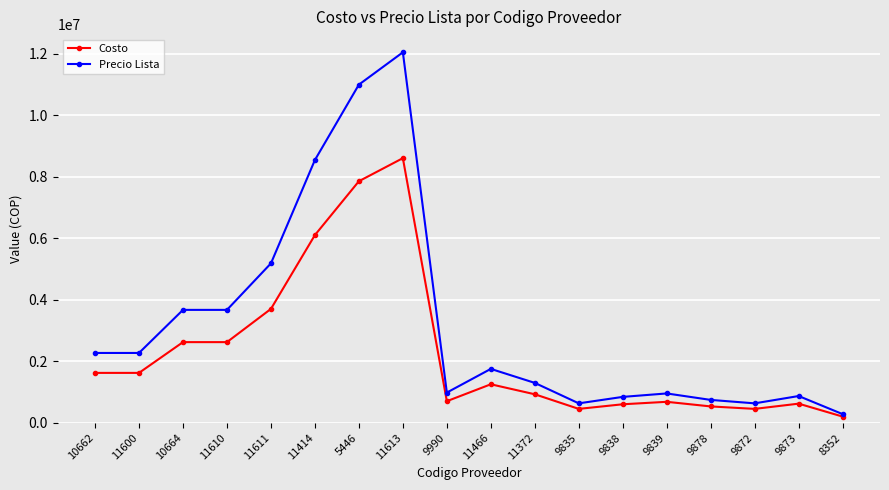

What is the value of the Precio Lista point at the 6th from the left?

8540000